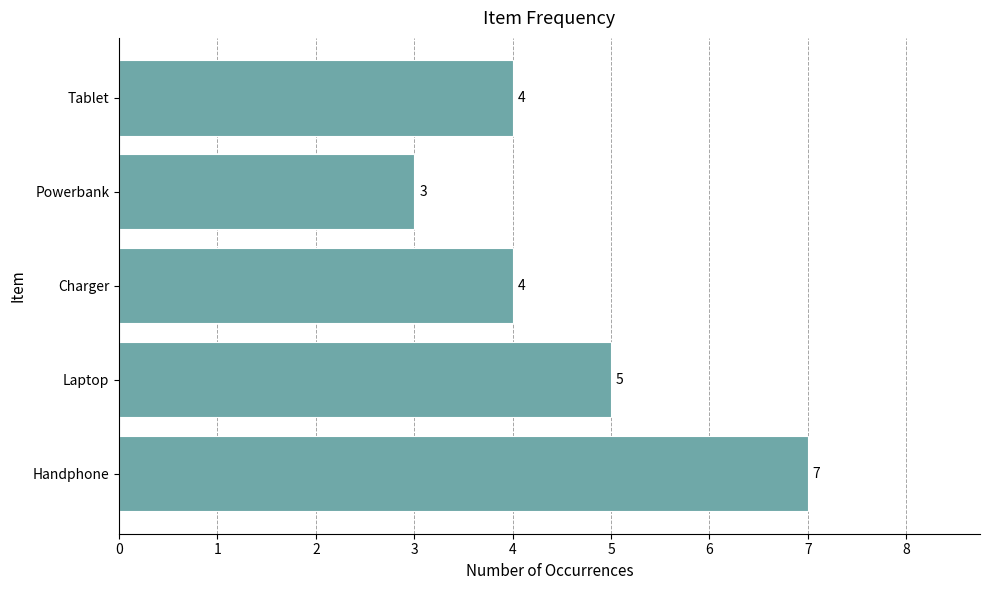

At which category does the chart reach its minimum across all series?

Powerbank